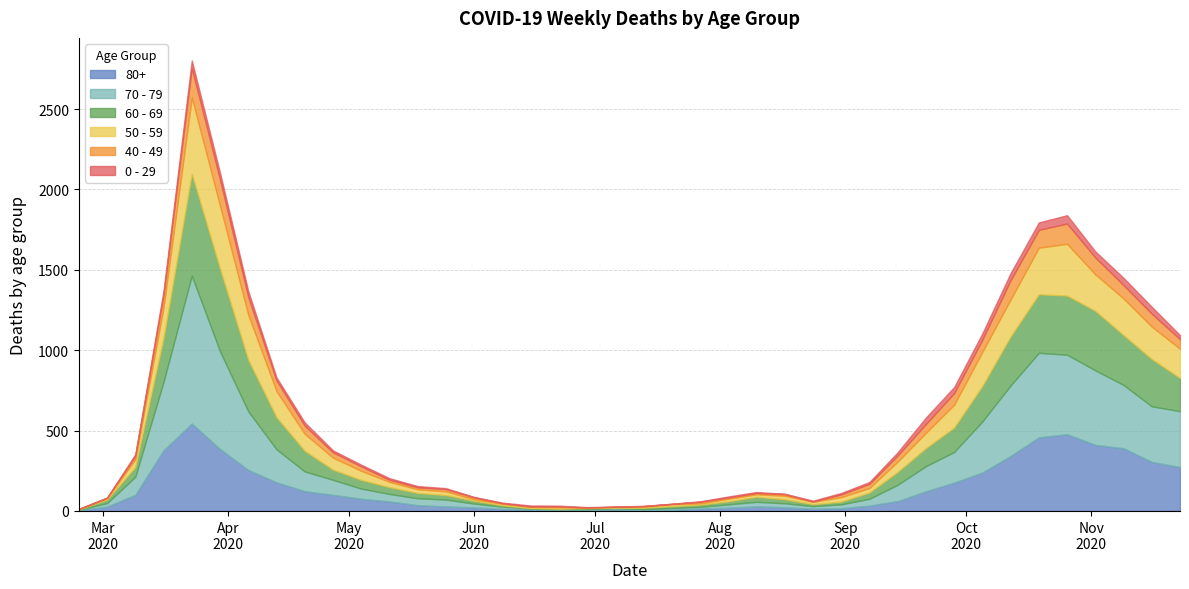

How many data points in 60 - 69 are less than 54?

20